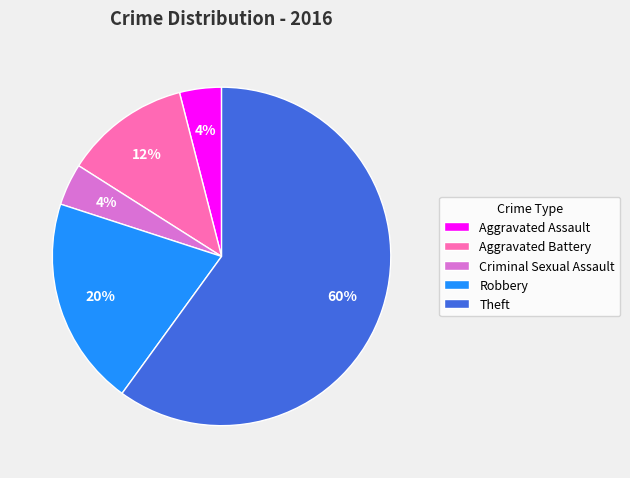

The Criminal Sexual Assault slice represents 4% of the pie. True or false?

True